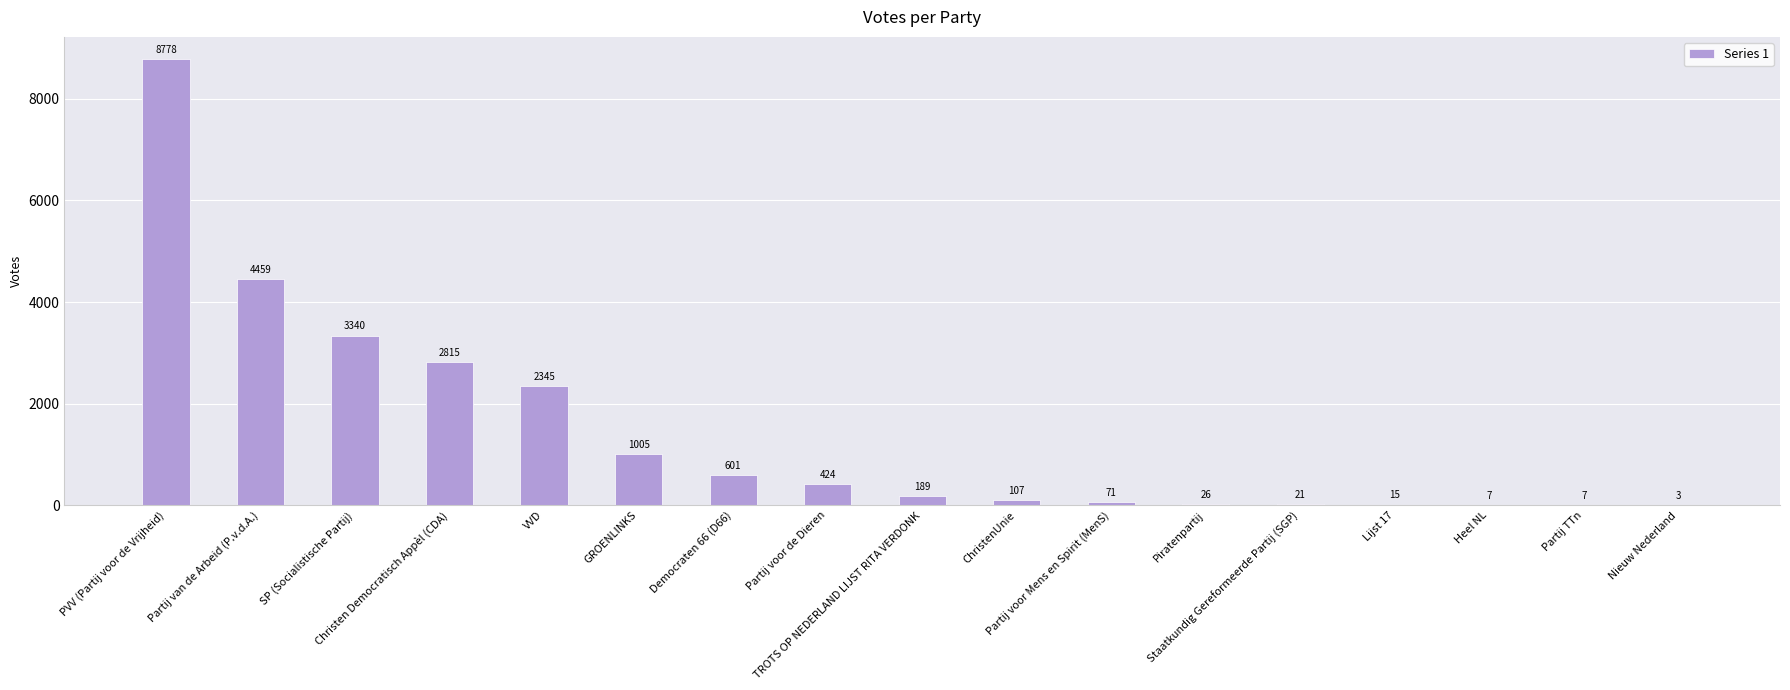

Which label corresponds to the largest value in the chart?

PVV (Partij voor de Vrijheid)